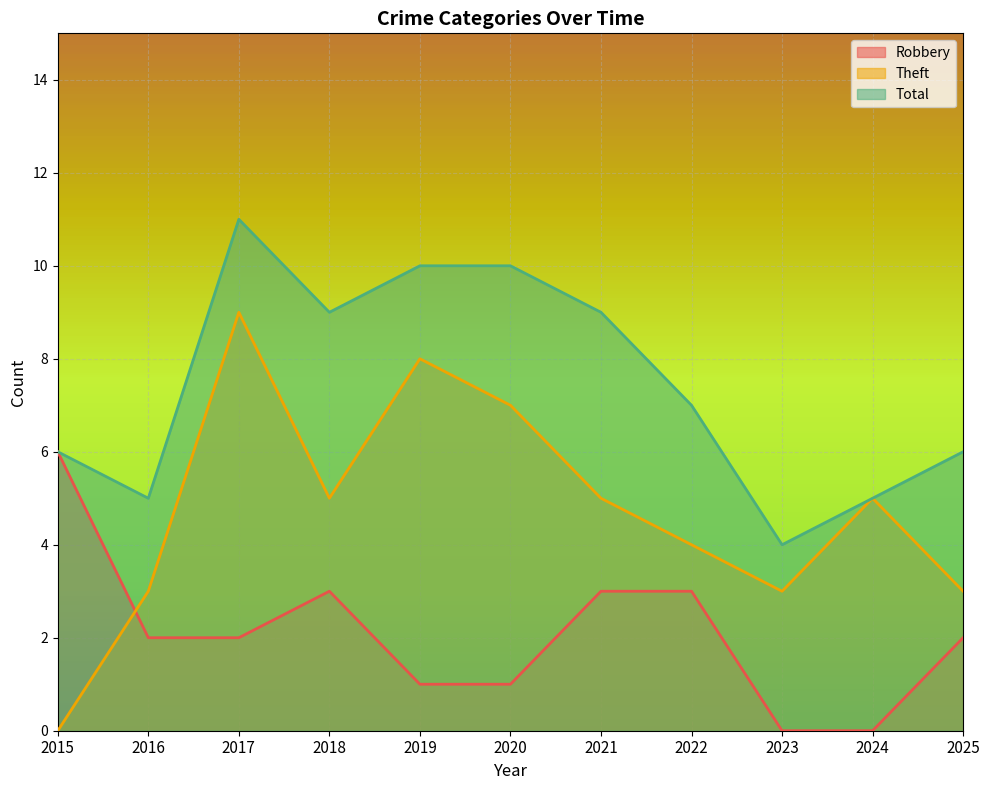

The Theft series shows 5 at 2021. True or false?

True